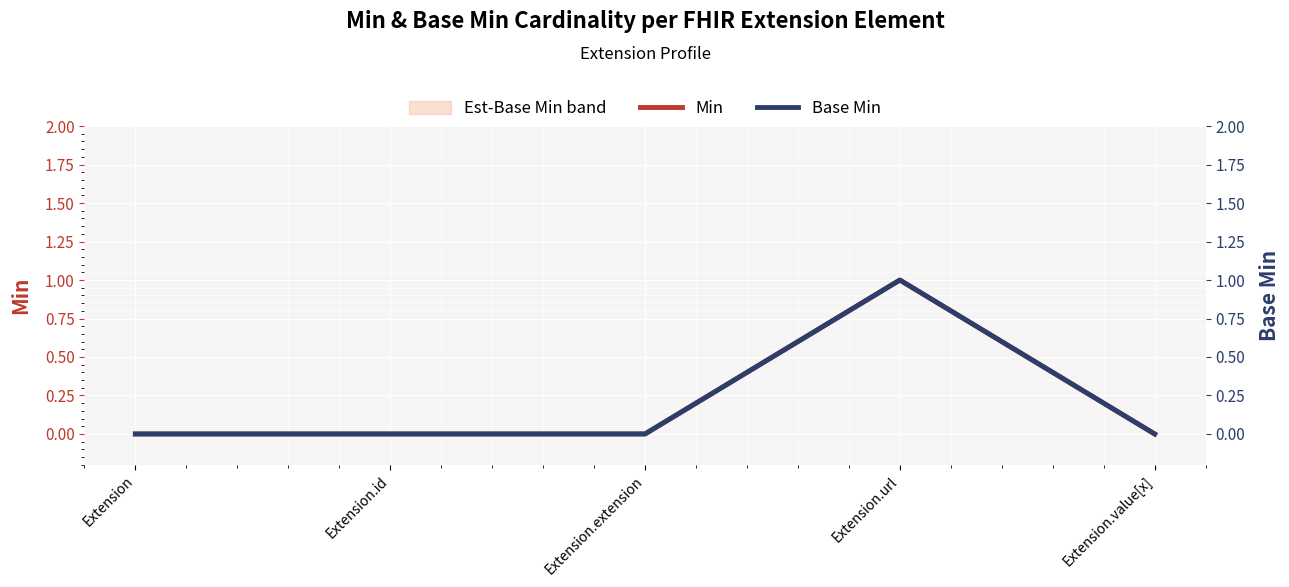

At which category does the chart reach its peak across all series?

Extension.url